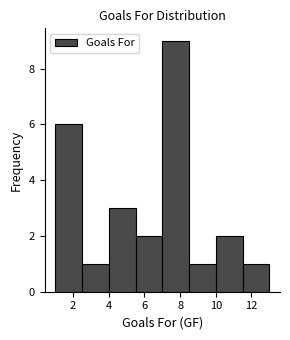

Reading left to right, transcribe this chart: for each bar, give the range it covers on the x-axis and its height. Neither the bar edges nor the heights are printed on the chart, so give them approximately, as read against the axes.

1.0 to 2.5: 6
2.5 to 4.0: 1
4.0 to 5.5: 3
5.5 to 7.0: 2
7.0 to 8.5: 9
8.5 to 10.0: 1
10.0 to 11.5: 2
11.5 to 13.0: 1